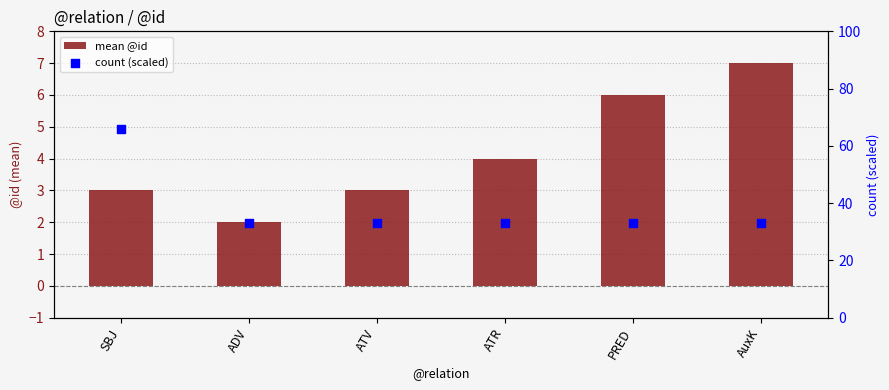

Which series contains the lowest Y value?

mean @id